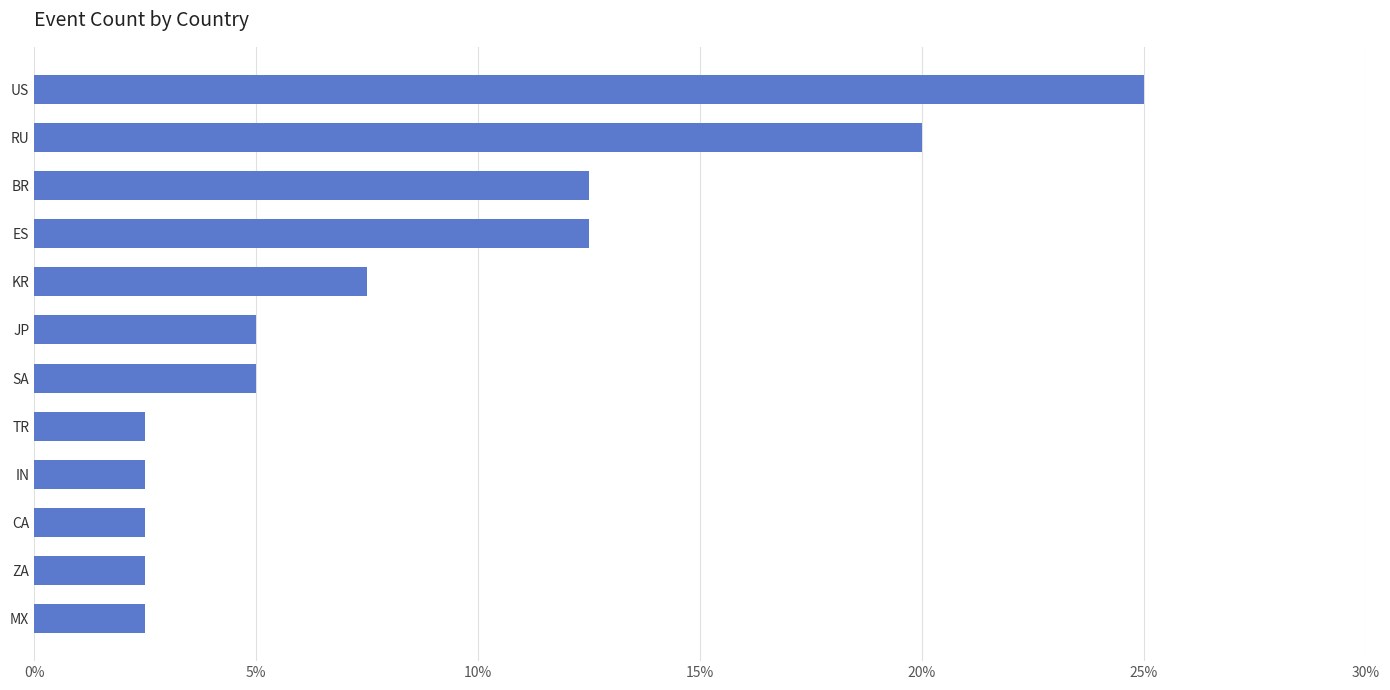

Reading top to bottom, list all the values displayed in this chart.

US=25.0	RU=20.0	BR=12.5	ES=12.5	KR=7.5	JP=5.0	SA=5.0	TR=2.5	IN=2.5	CA=2.5	ZA=2.5	MX=2.5